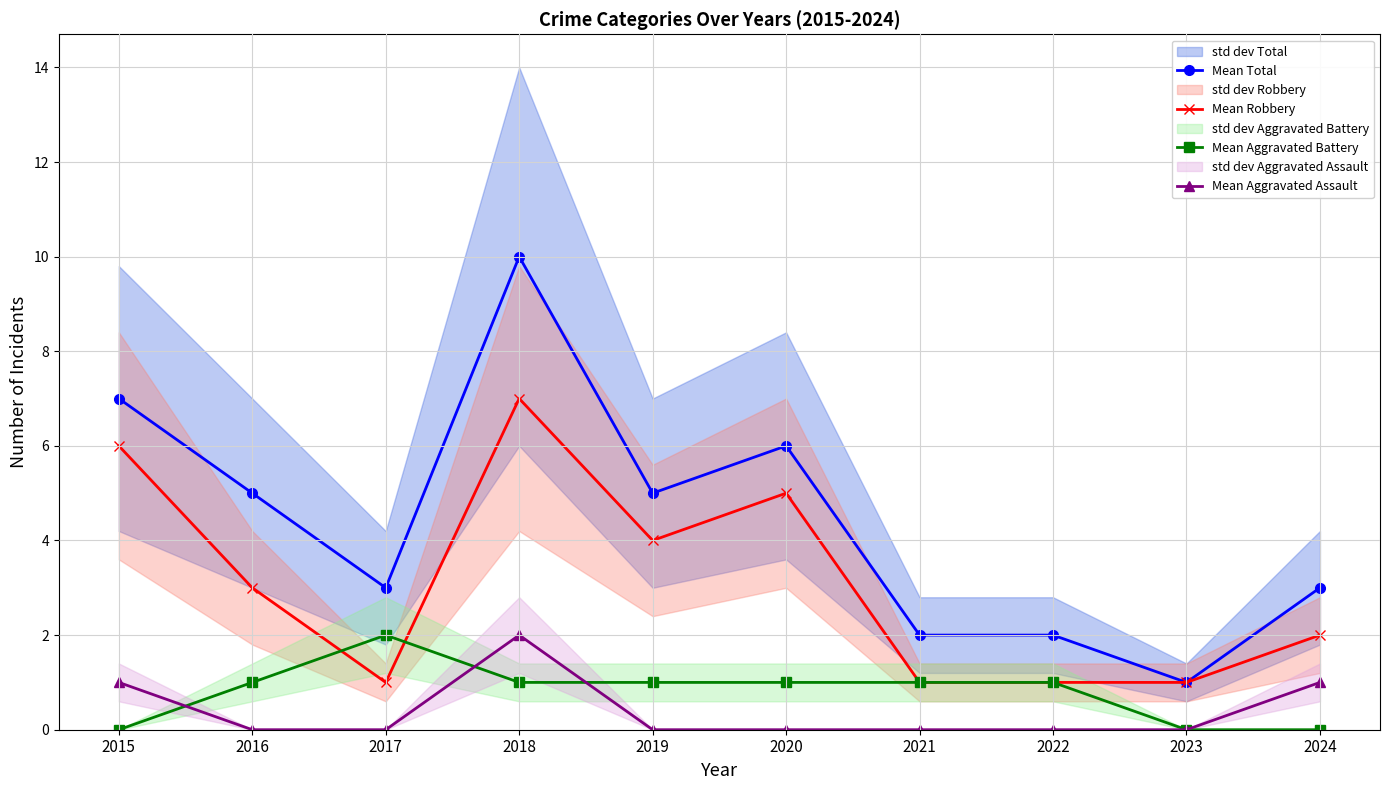

What is the difference between the maximum and minimum values in the Mean Aggravated Battery series?

2